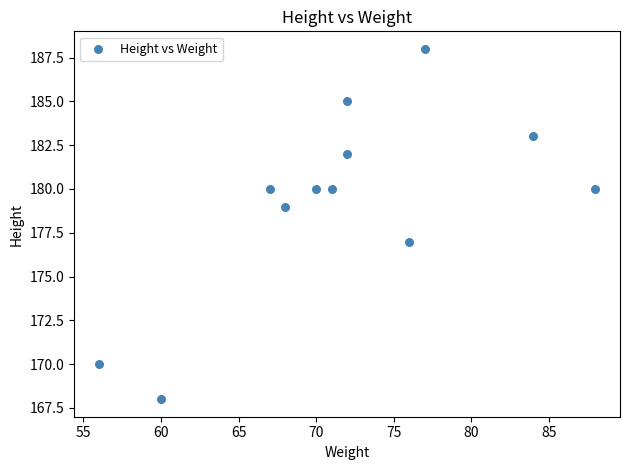

What is the range of Y values (max minus min)?

20